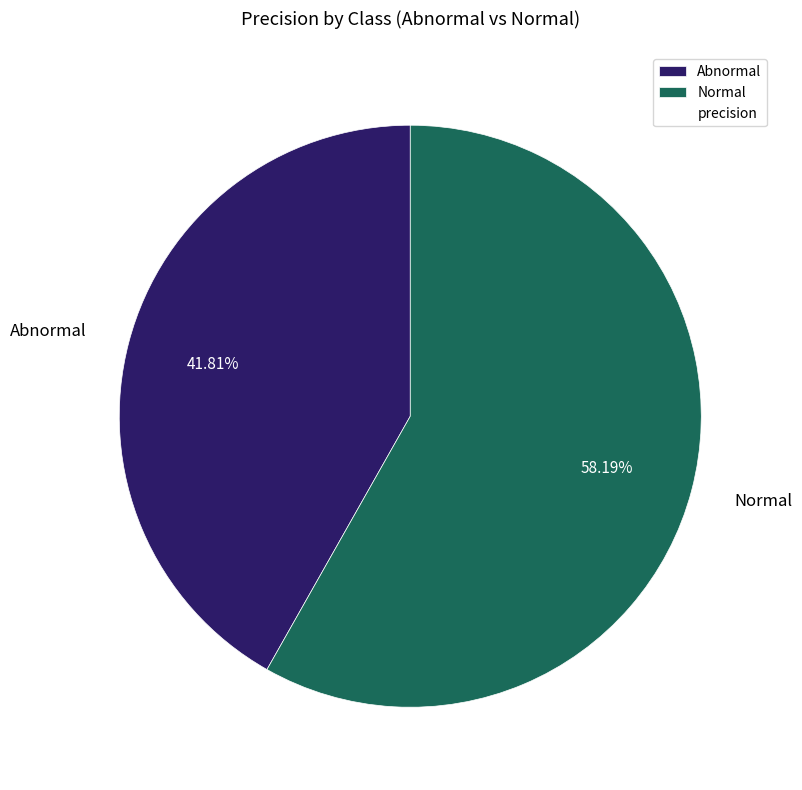

To the nearest percent, what percentage of the pie is Abnormal?

42%